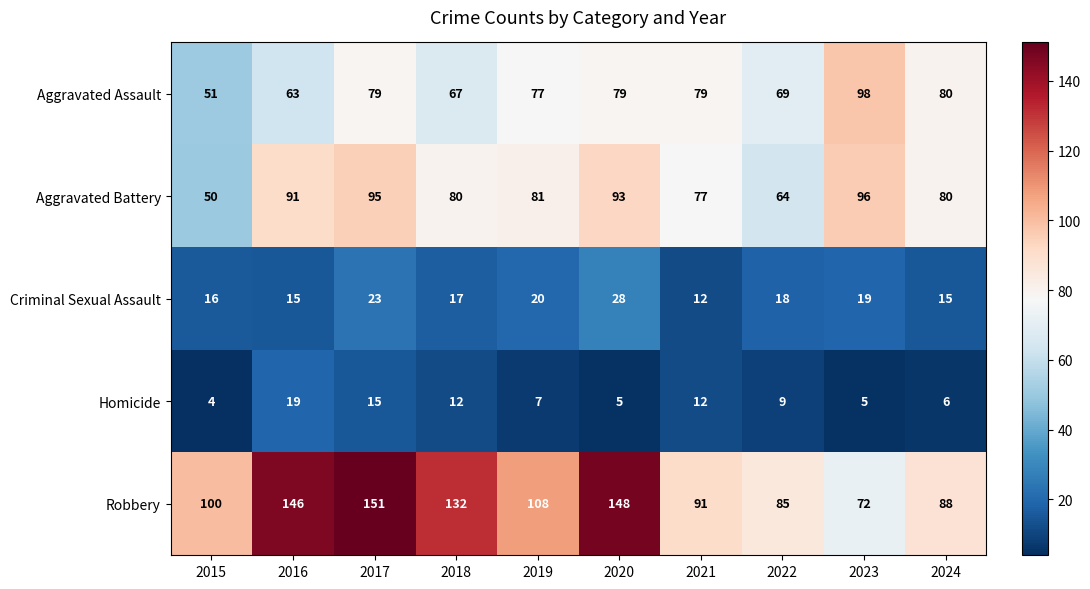

What is the difference between the maximum and second lowest values in the Homicide series?

14